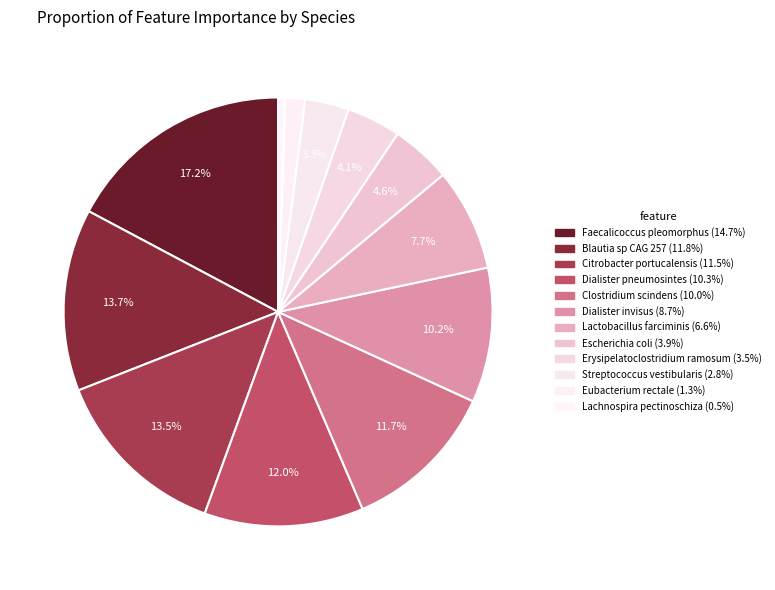

How many segments does this pie chart have?

12